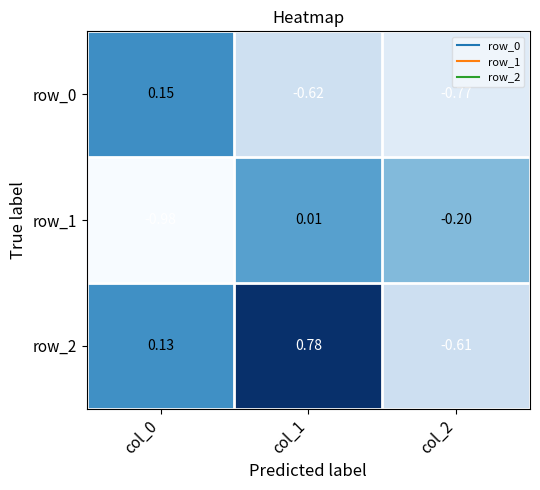

How many data points in row_2 are less than 0?

1